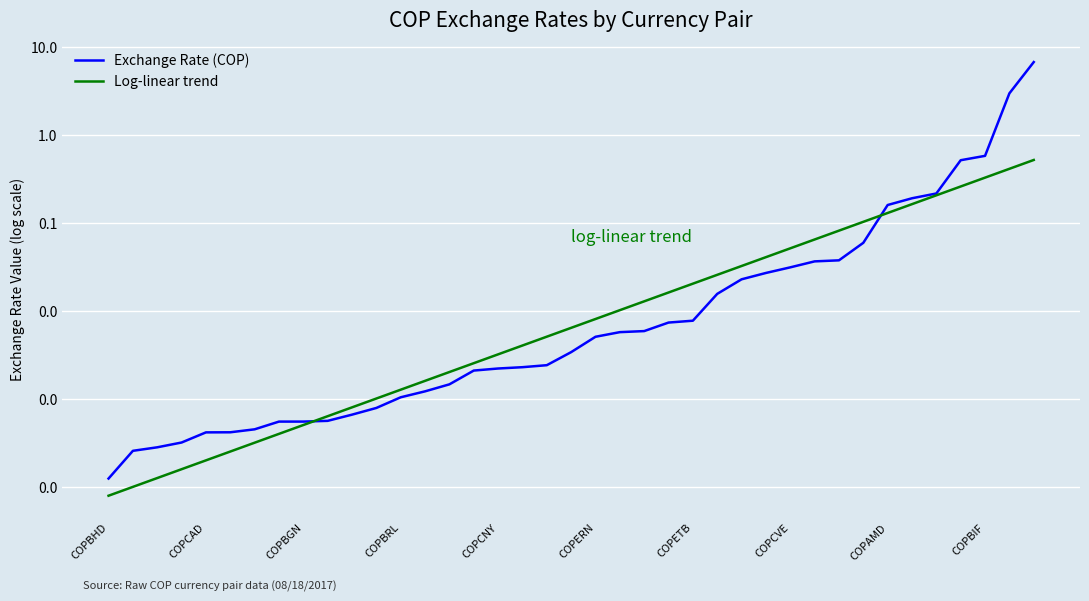

Between 23 and COPBHD, which is larger?

23